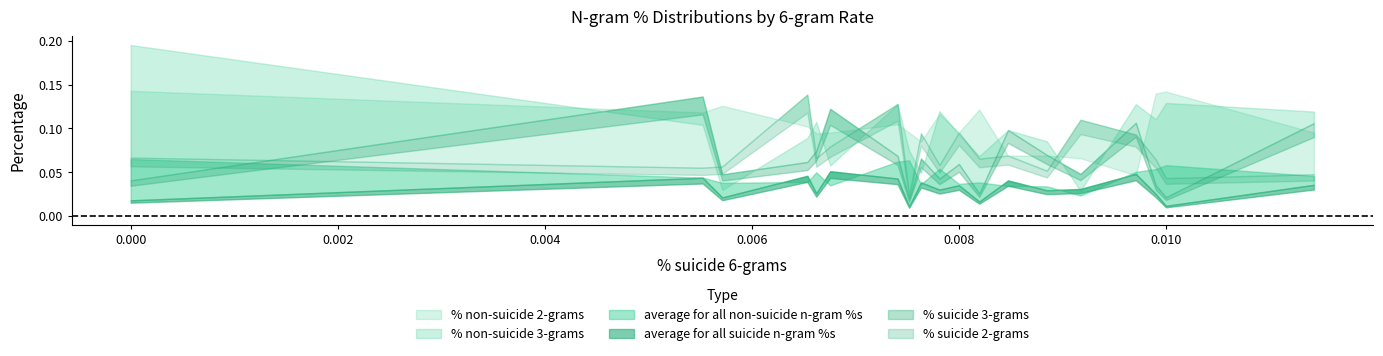

Which series has the largest total across all categories?

% non-suicide 2-grams